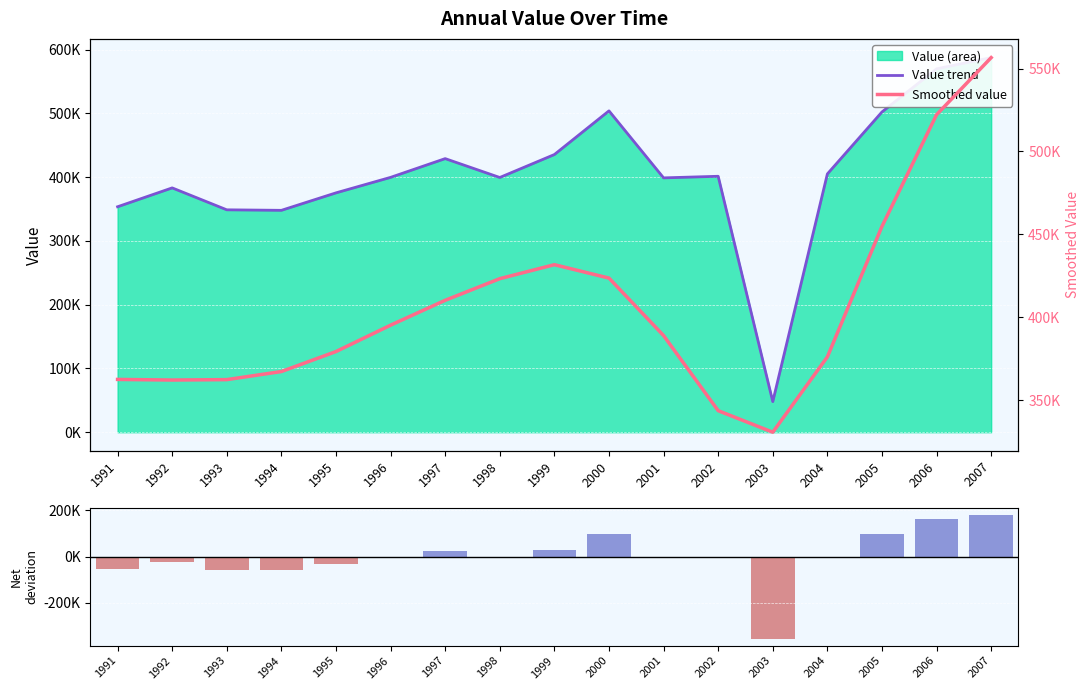

Reading left to right, what are all the values shown in this chart?

value trend: 1991=353600.0	1992=383200.0	1993=348800.0	1994=348000.0	1995=375400.0	1996=399700.0	1997=429100.0	1998=399500.0	1999=435500.0	2000=504000.0	2001=398900.0	2002=401400.0	2003=48000.0	2004=405100.0	2005=502300.0	2006=569900.0	2007=587500.0
Net deviation: 1991=-51688.2	1992=-22088.2	1993=-56488.2	1994=-57288.2	1995=-29888.2	1996=-5588.2	1997=23811.8	1998=-5788.2	1999=30211.8	2000=98711.8	2001=-6388.2	2002=-3888.2	2003=-357288.2	2004=-188.2	2005=97011.8	2006=164611.8	2007=182211.8
Smoothed value: 1991=362444.9	1992=362079.8	1993=362325.1	1994=367202.1	1995=379254.8	1996=395182.7	1997=410184.0	1998=423238.3	1999=431680.2	2000=423589.1	2001=388900.5	2002=343589.1	2003=330593.3	2004=376052.8	2005=454788.4	2006=522179.7	2007=556615.4